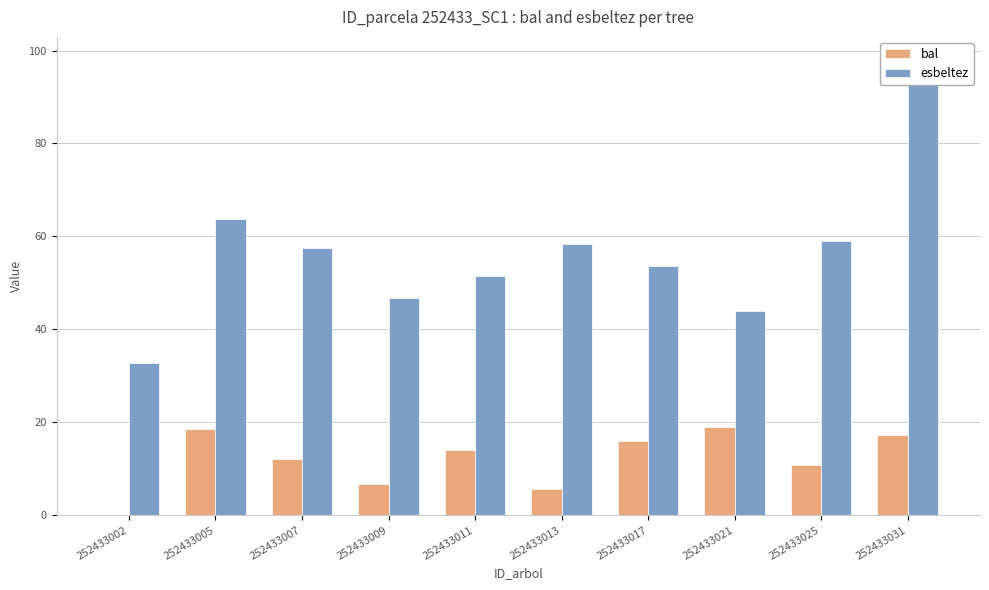

Rank the series by their maximum value, from highest to lowest.

esbeltez, bal